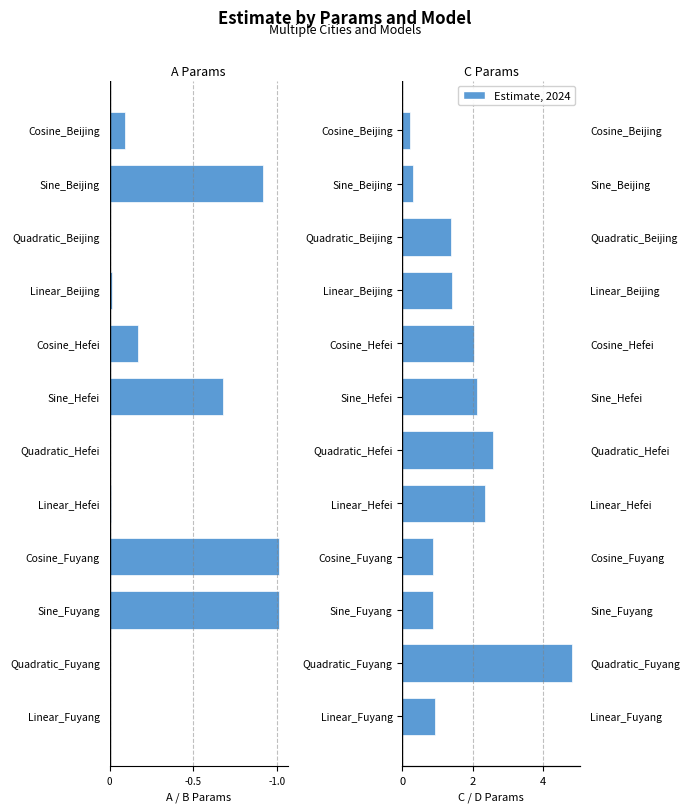

The chart shows a value of 0.9 at Sine_Fuyang. True or false?

True